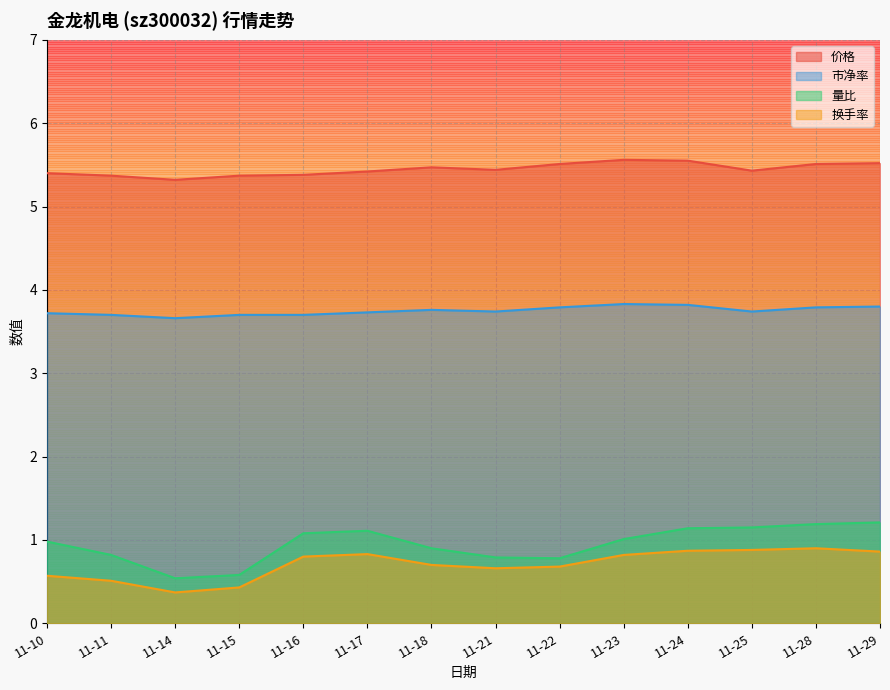

Reading left to right, transcribe all the data shown in this chart.

价格: 11-10=5.4	11-11=5.4	11-14=5.3	11-15=5.4	11-16=5.4	11-17=5.4	11-18=5.5	11-21=5.4	11-22=5.5	11-23=5.6	11-24=5.5	11-25=5.4	11-28=5.5	11-29=5.5
市净率: 11-10=3.7	11-11=3.7	11-14=3.7	11-15=3.7	11-16=3.7	11-17=3.7	11-18=3.8	11-21=3.7	11-22=3.8	11-23=3.8	11-24=3.8	11-25=3.7	11-28=3.8	11-29=3.8
量比: 11-10=1.0	11-11=0.8	11-14=0.5	11-15=0.6	11-16=1.1	11-17=1.1	11-18=0.9	11-21=0.8	11-22=0.8	11-23=1.0	11-24=1.1	11-25=1.1	11-28=1.2	11-29=1.2
换手率: 11-10=0.6	11-11=0.5	11-14=0.4	11-15=0.4	11-16=0.8	11-17=0.8	11-18=0.7	11-21=0.7	11-22=0.7	11-23=0.8	11-24=0.9	11-25=0.9	11-28=0.9	11-29=0.9